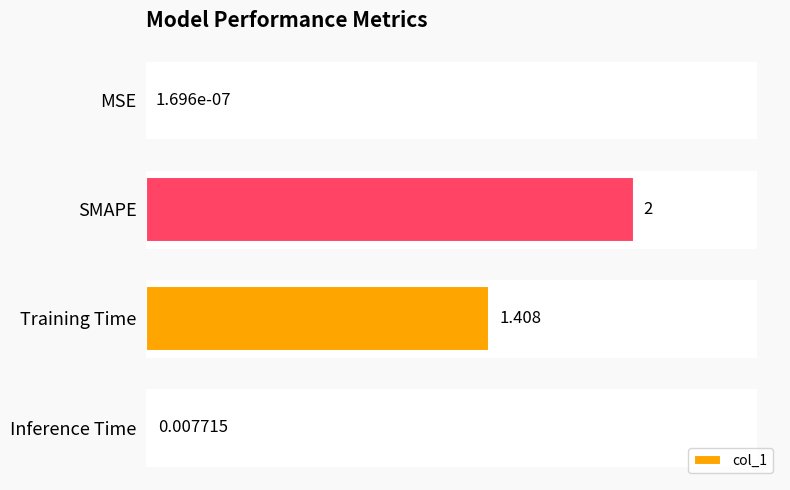

Which label corresponds to the largest value in the chart?

SMAPE